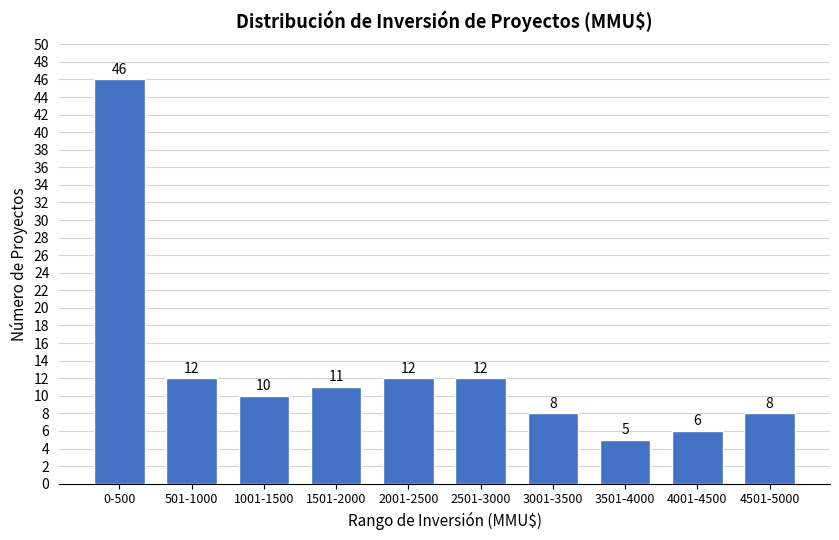

Reading right to left, what are all the values shown in this chart?

8	6	5	8	12	12	11	10	12	46